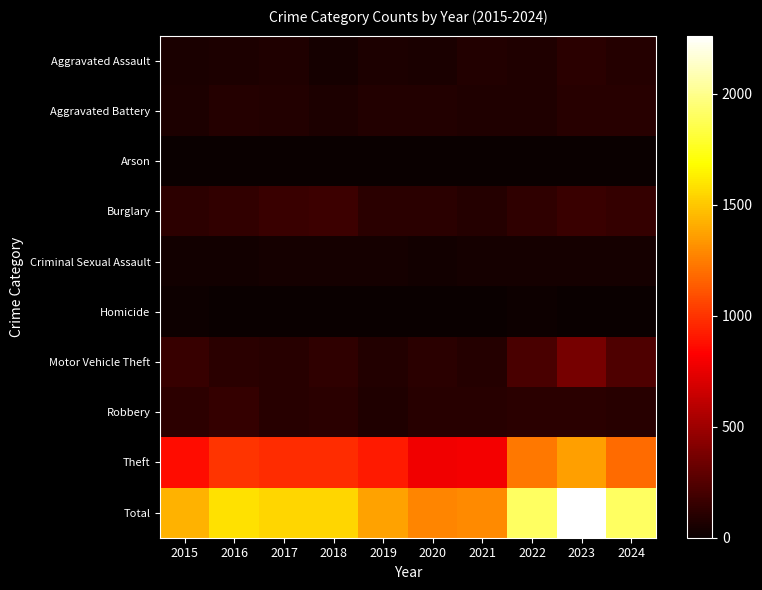

Reading left to right, what are all the values shown in this chart?

Aggravated Assault: 2015=54	2016=66	2017=72	2018=43	2019=65	2020=56	2021=86	2022=78	2023=110	2024=96
Aggravated Battery: 2015=64	2016=93	2017=83	2018=70	2019=88	2020=82	2021=75	2022=71	2023=102	2024=101
Arson: 2015=2	2016=2	2017=1	2018=3	2019=2	2020=4	2021=8	2022=4	2023=2	2024=2
Burglary: 2015=121	2016=139	2017=162	2018=176	2019=110	2020=110	2021=95	2022=132	2023=161	2024=145
Criminal Sexual Assault: 2015=28	2016=28	2017=44	2018=43	2019=36	2020=27	2021=36	2022=43	2023=38	2024=38
Homicide: 2015=13	2016=8	2017=5	2018=2	2019=0	2020=6	2021=2	2022=10	2023=3	2024=2
Motor Vehicle Theft: 2015=152	2016=110	2017=104	2018=127	2019=84	2020=109	2021=96	2022=219	2023=364	2024=231
Robbery: 2015=117	2016=144	2017=105	2018=107	2019=75	2020=102	2021=105	2022=108	2023=114	2024=98
Theft: 2015=874	2016=999	2017=979	2018=977	2019=914	2020=782	2021=791	2022=1235	2023=1368	2024=1192
Total: 2015=1425	2016=1589	2017=1555	2018=1548	2019=1374	2020=1278	2021=1294	2022=1900	2023=2262	2024=1905